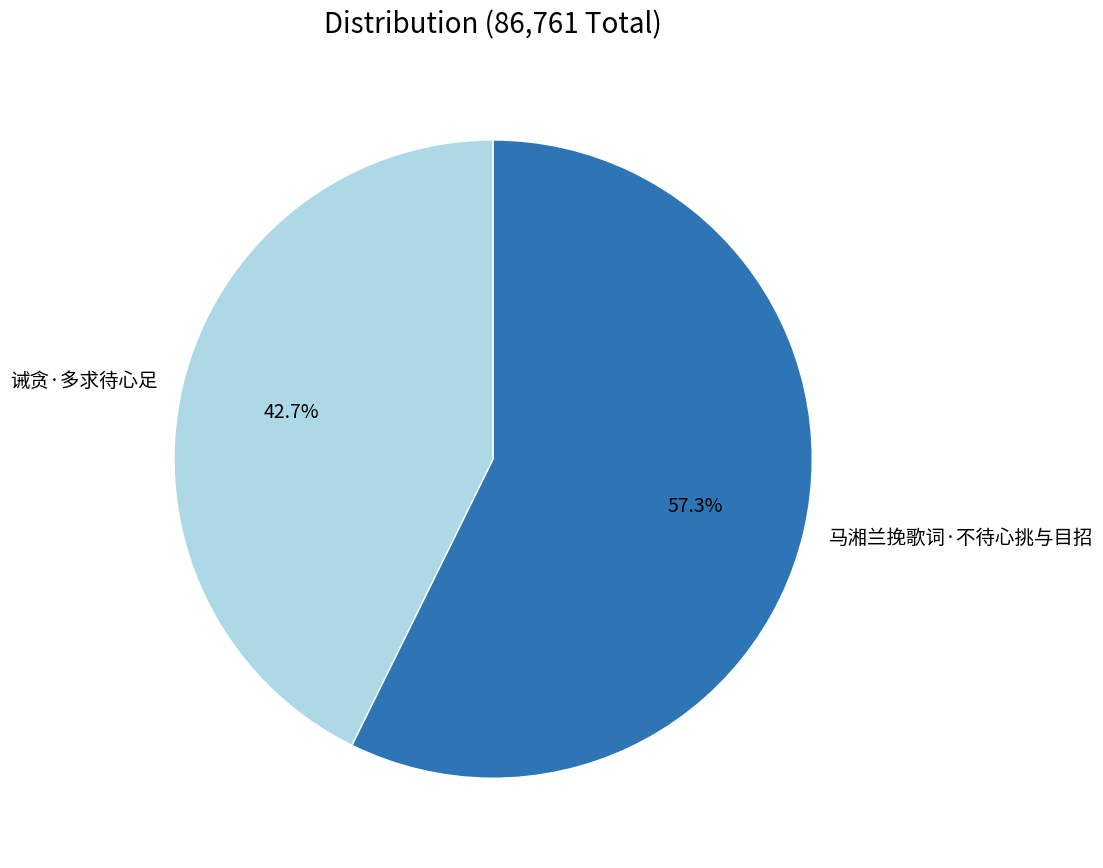

True or false: 诫贪·多求待心足 accounts for 29% of the total.

False